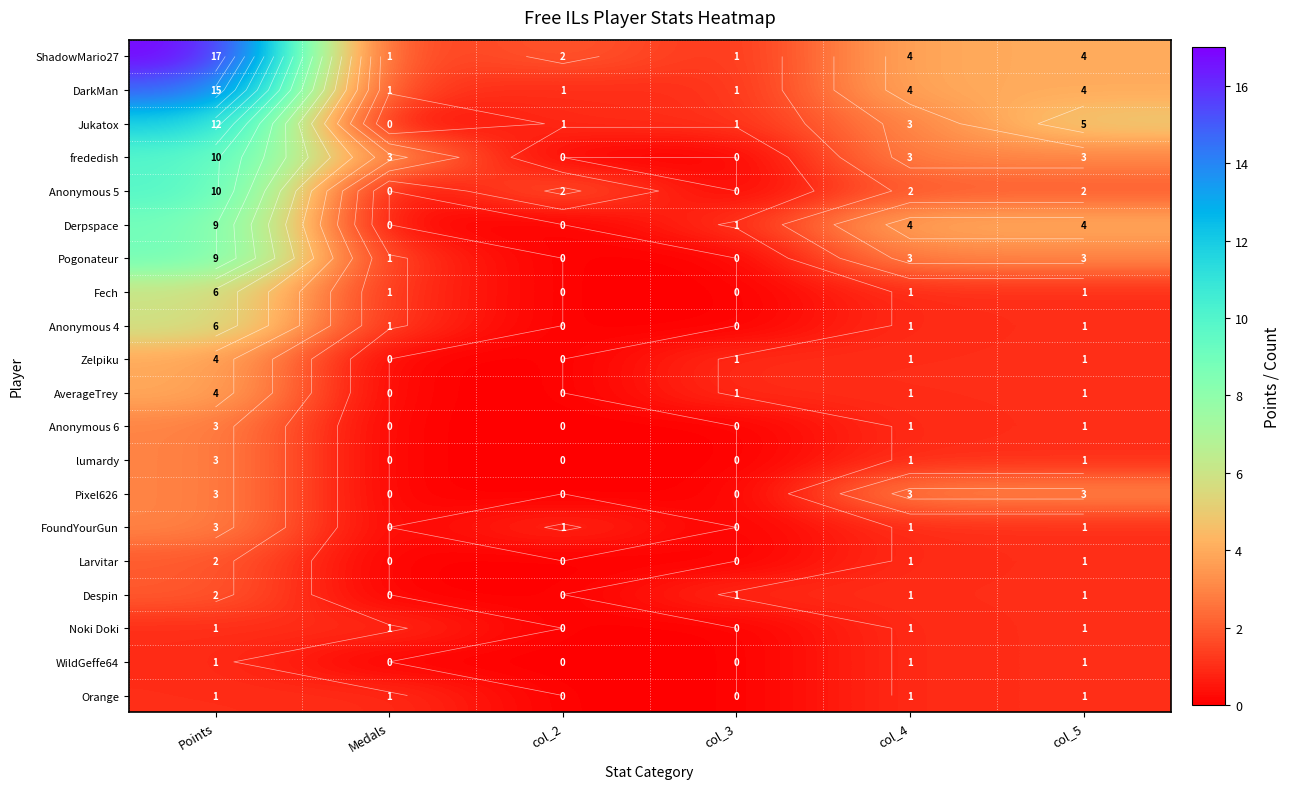

Which series has the largest range (max minus min)?

ShadowMario27